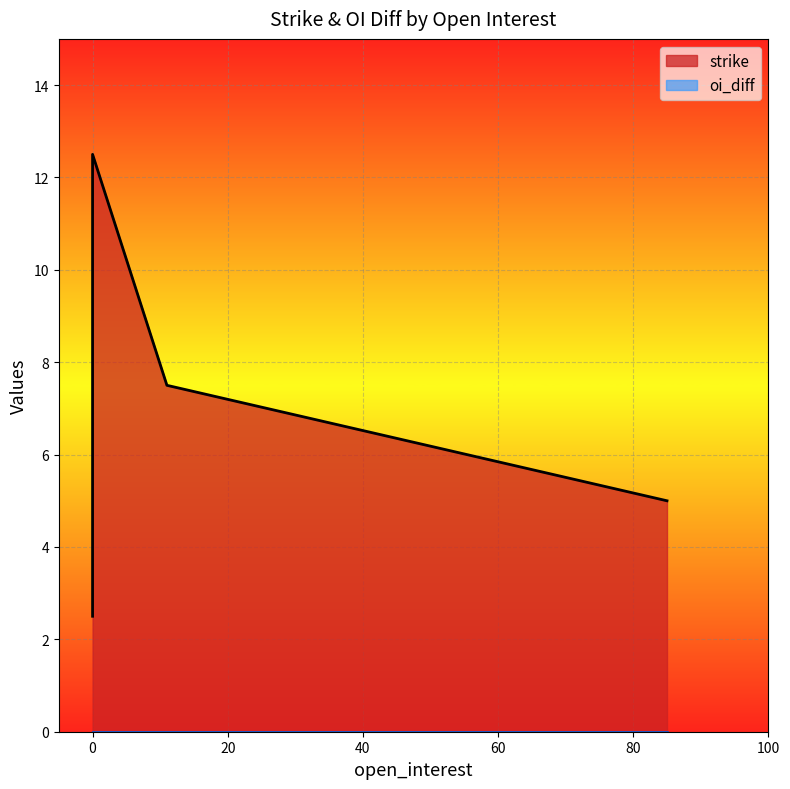

True or false: strike and oi_diff cross at least once.

False